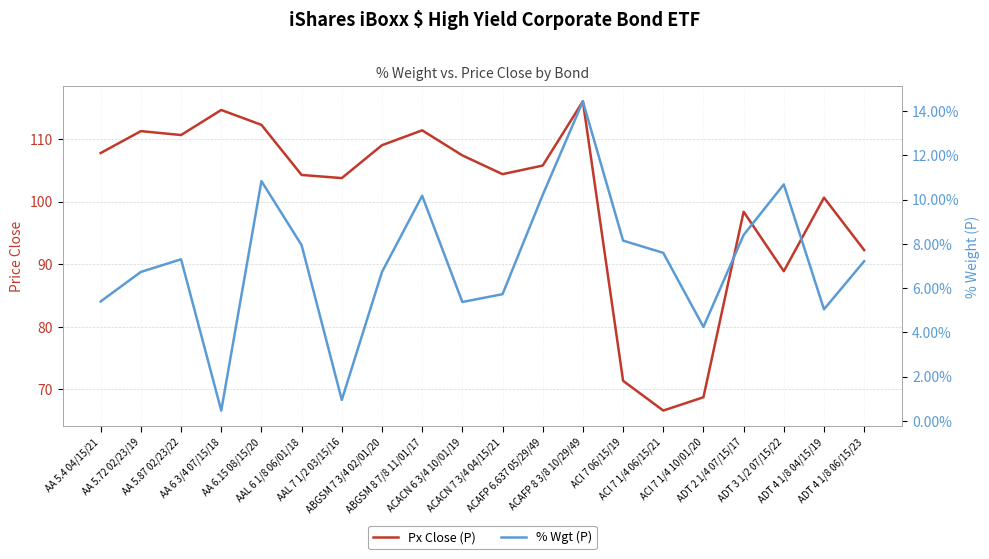

What is the difference between the maximum and second lowest values in the Px Close (P) series?

47.2